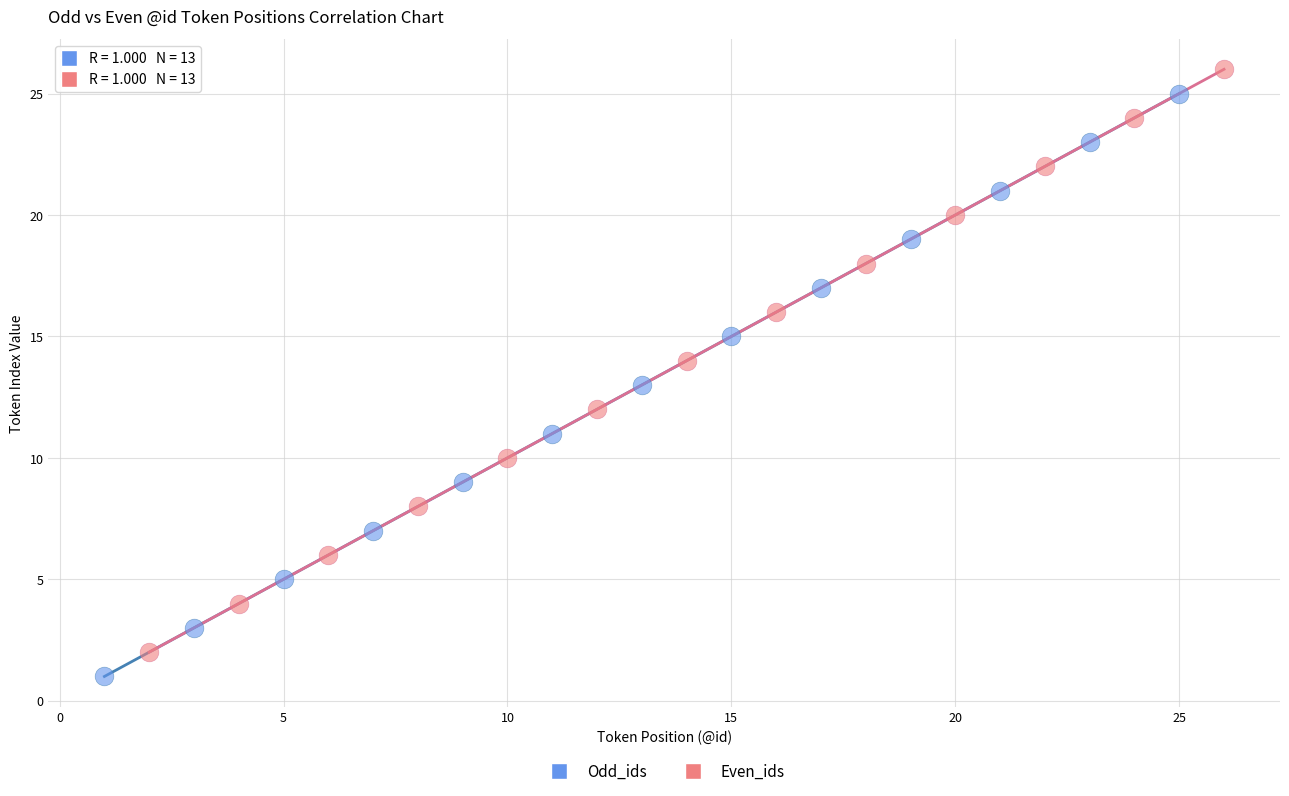

Which series reaches the minimum Y coordinate?

Odd_ids